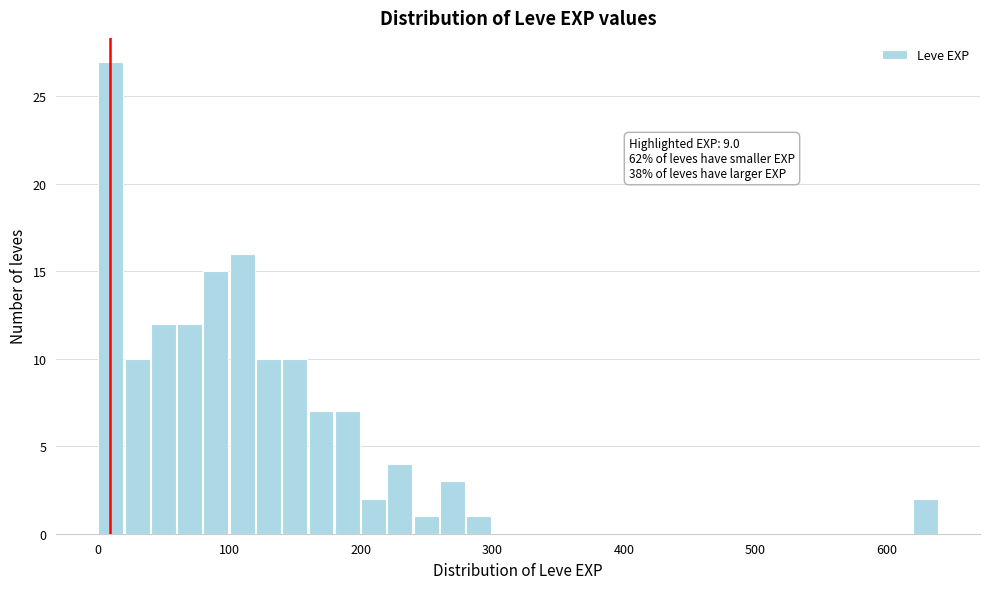

Around what value on the x-axis is the tallest bar? Give the approximate position of its centre, as read against the axis.

10